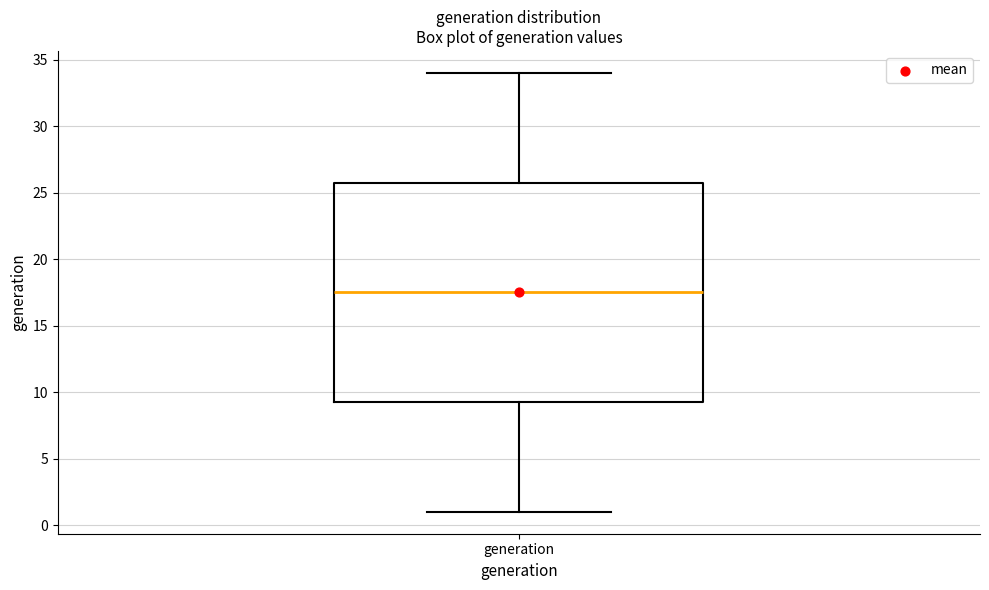

Where is the upper edge of the box for generation on the y-axis? The values are not printed on the chart, so give them approximately, as read against the axis.

26.0